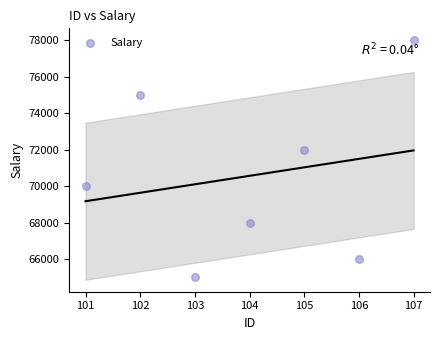

What is the average X value?

104